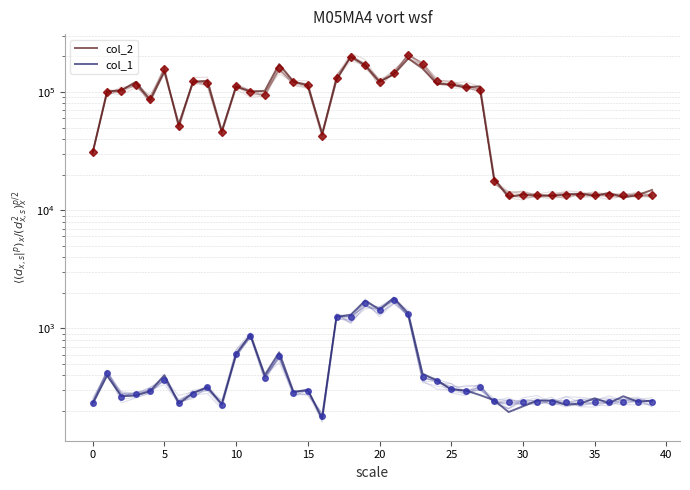

At which category does the chart reach its peak across all series?

18